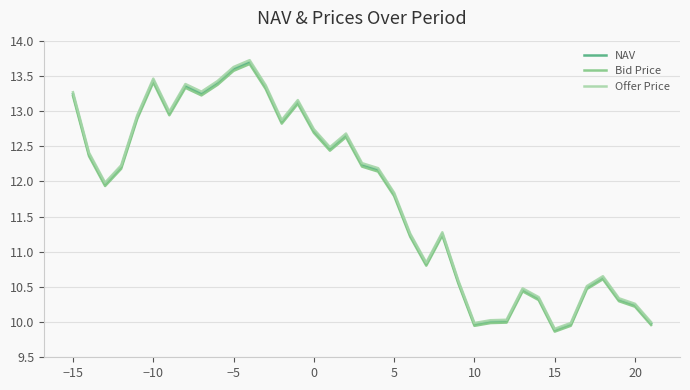

True or false: Bid Price has more than 0 points higher than both neighbors.

True